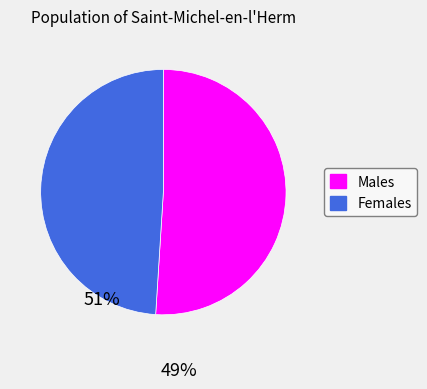

Is there any slice that represents more than half of the pie?

Yes